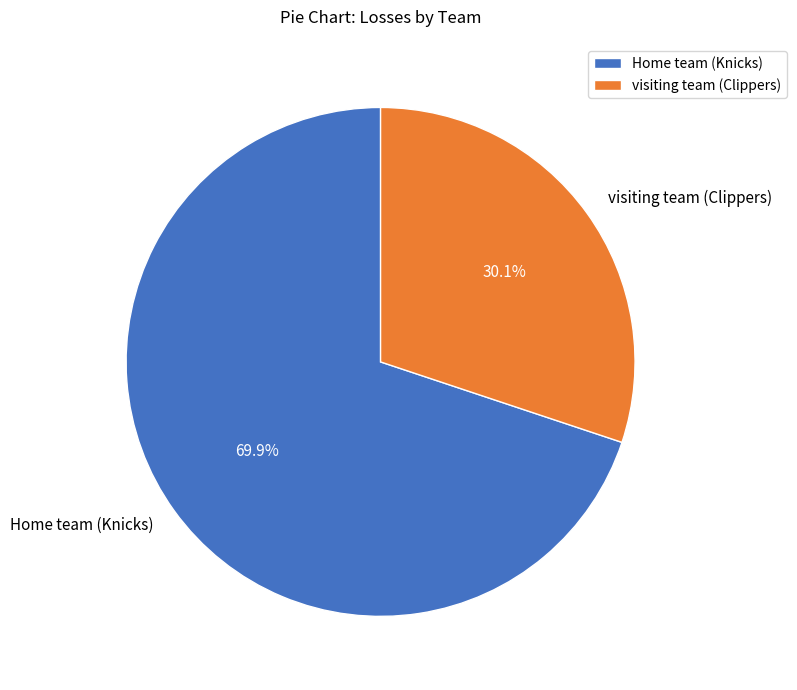

To the nearest percent, what is the difference between the largest and smallest slice percentages?

40%